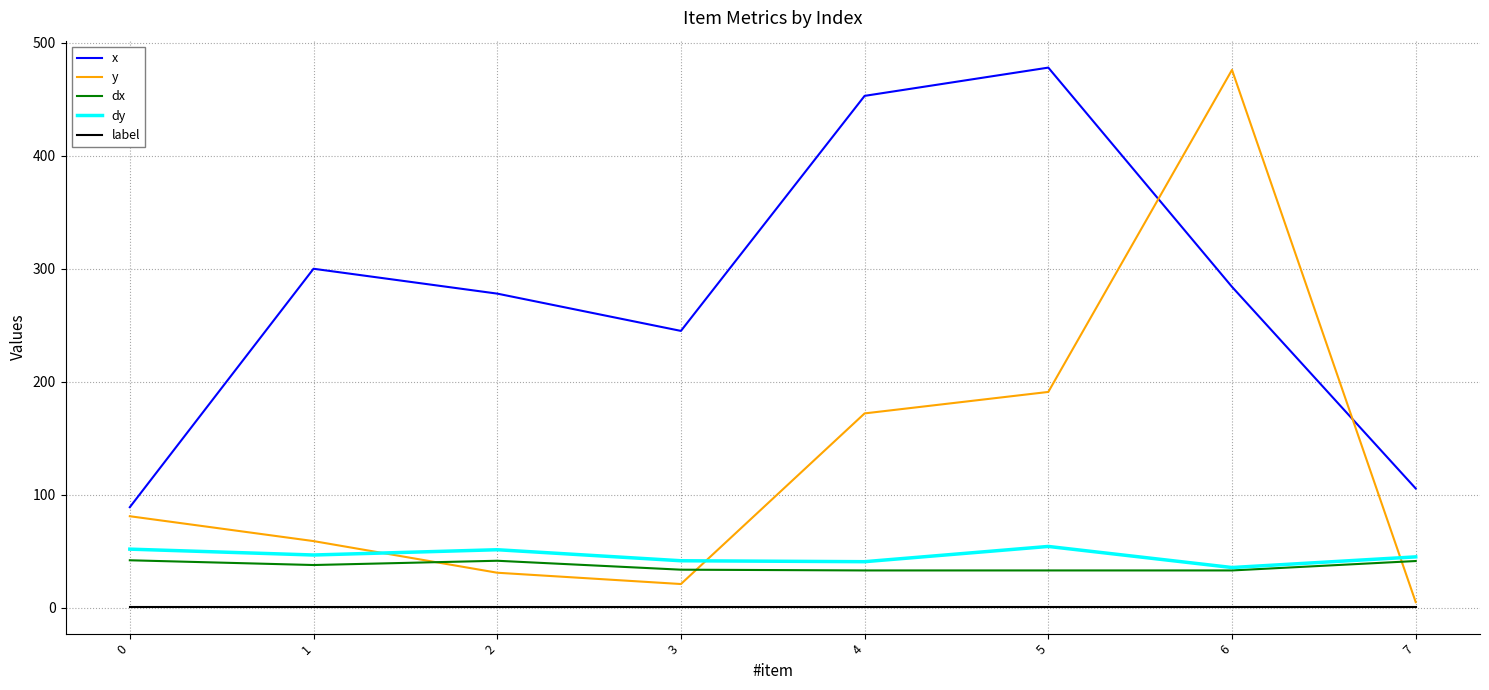

What is the average value of the label series?

1.0